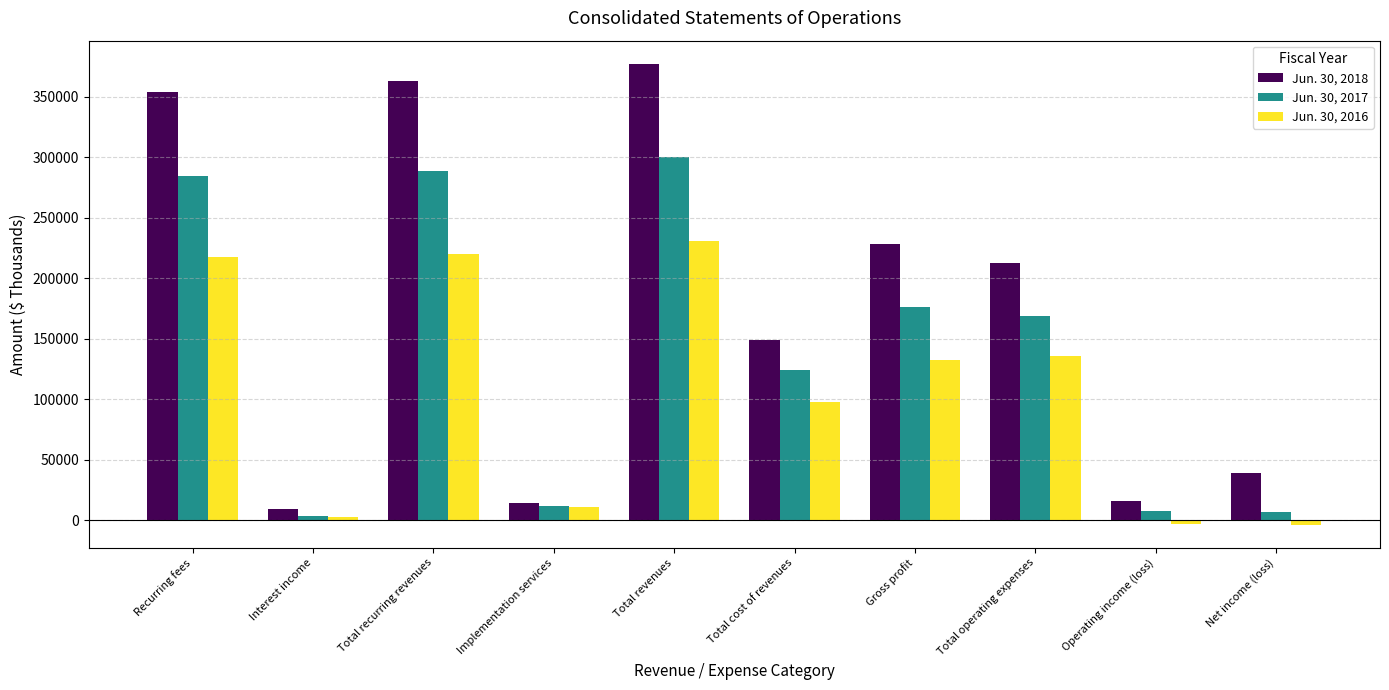

Which category has the highest value in the Jun. 30, 2016 series?

Total revenues